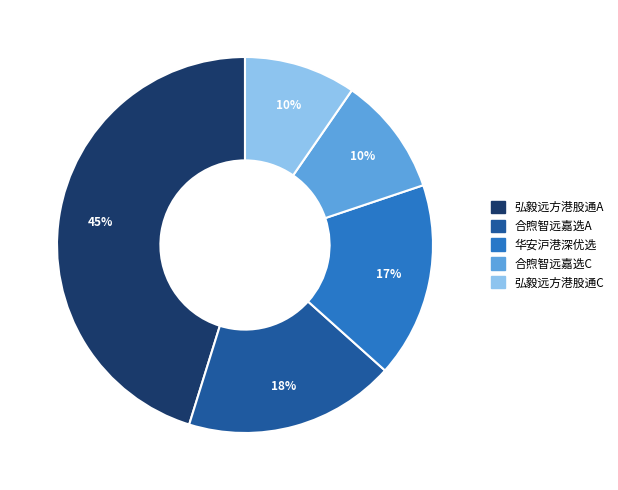

Does any single category account for the majority?

No